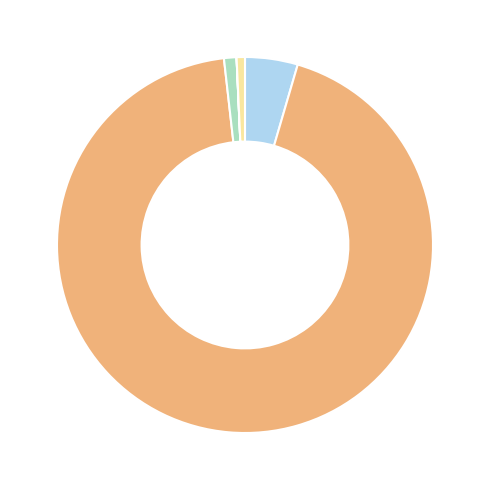

Is there a majority slice in this chart?

Yes